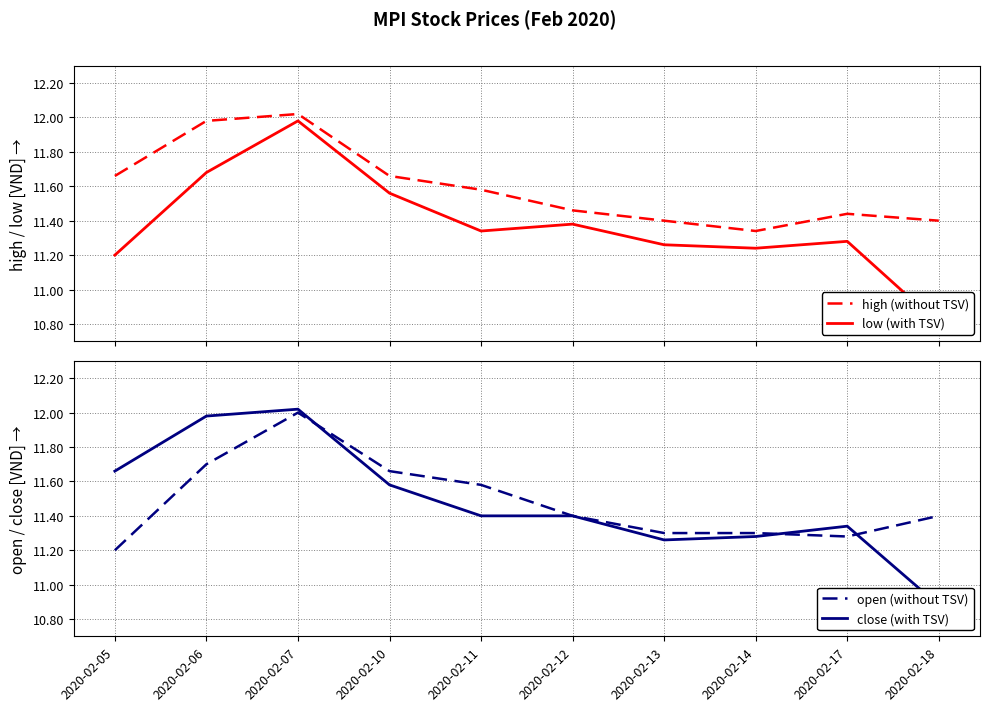

True or false: high (without TSV) has a value of 3.8 at 2020-02-10.

False